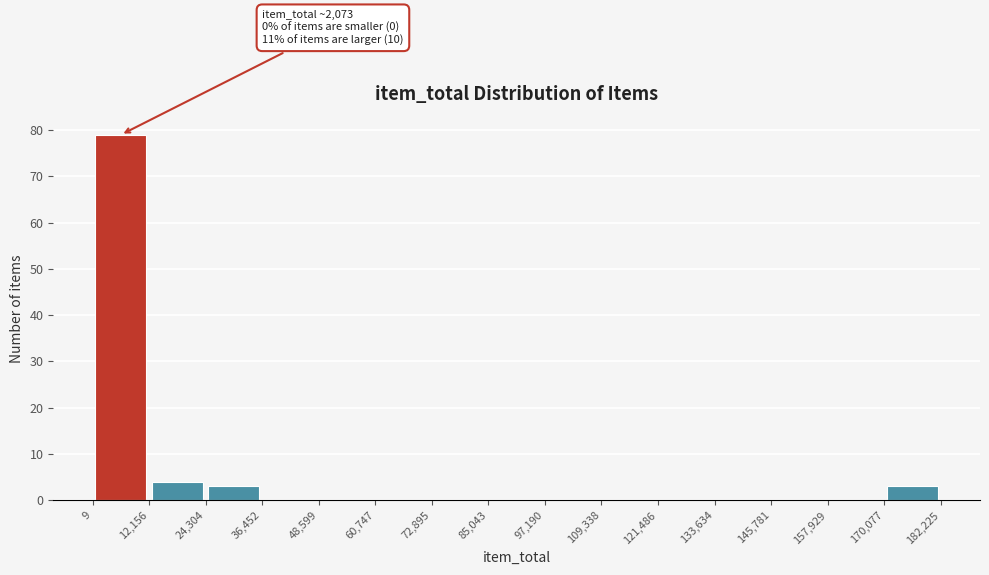

Over which range of the x-axis is the bar tallest?

9 to 12,156